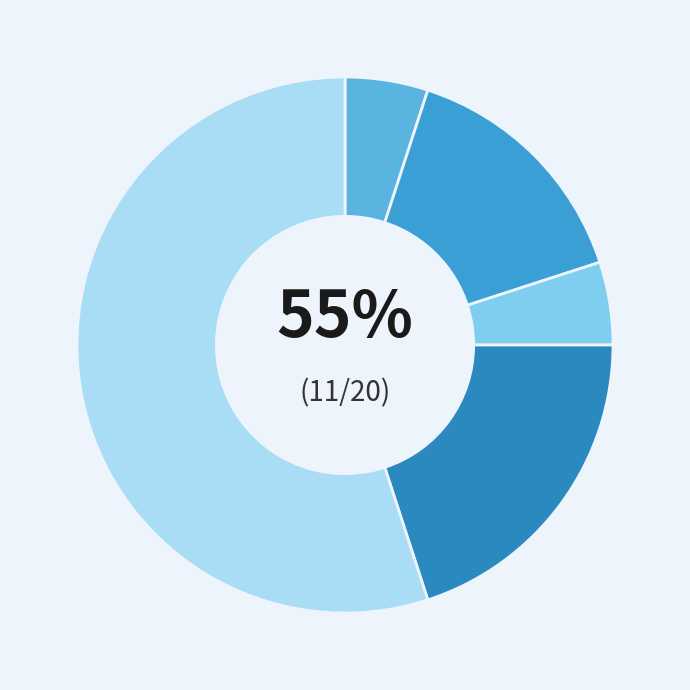

To the nearest percent, what percentage of the pie is Robbery?

20%